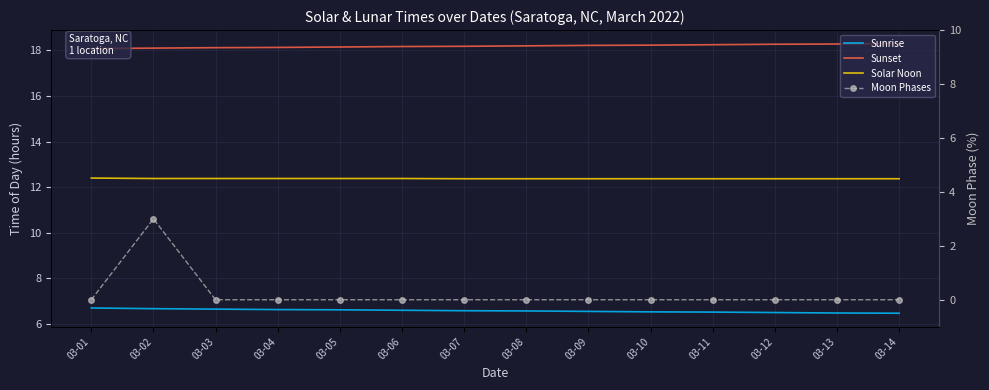

Is the value of Moon Phases at 03-07 greater than the value of Sunset at 03-03?

No